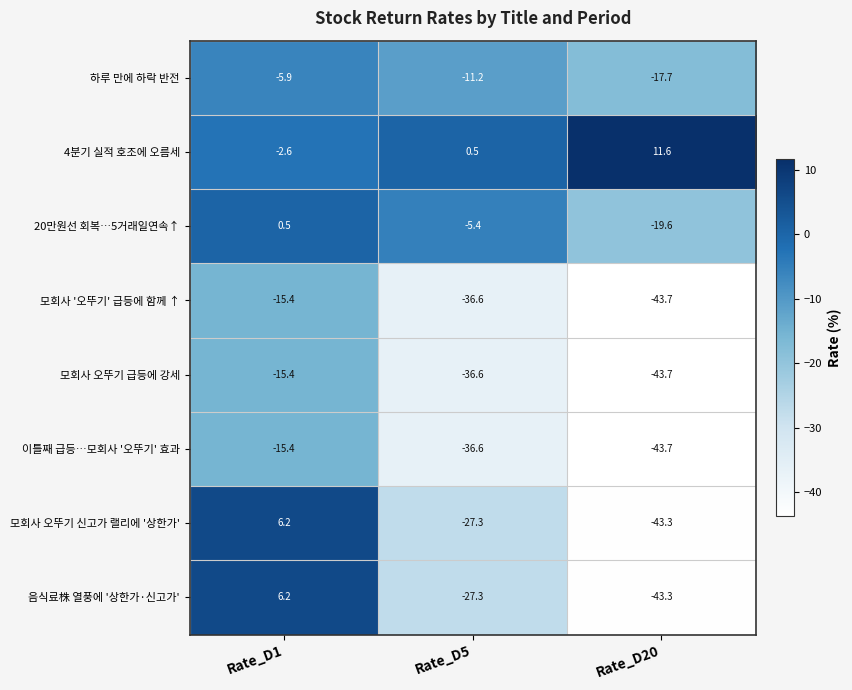

How many distinct data groups are displayed?

8